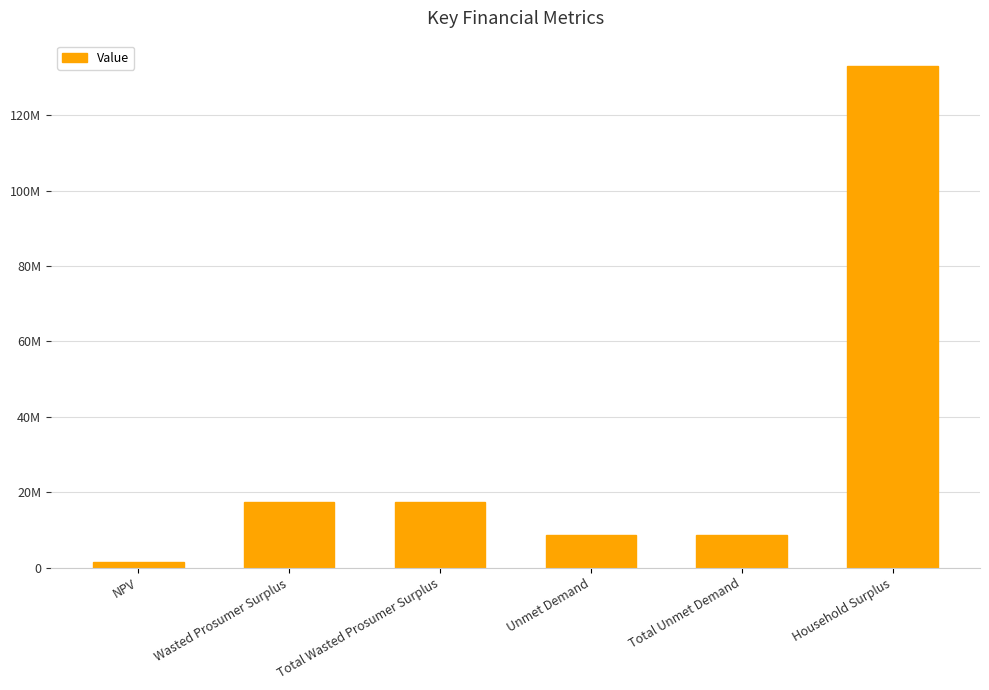

Does the chart contain stacked bars?

No